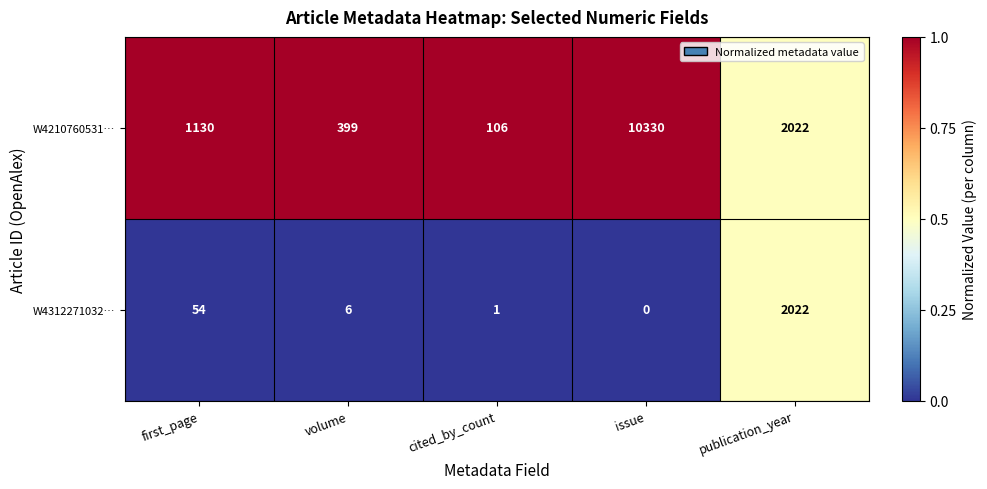

At which label does W4210760531… reach its peak?

issue